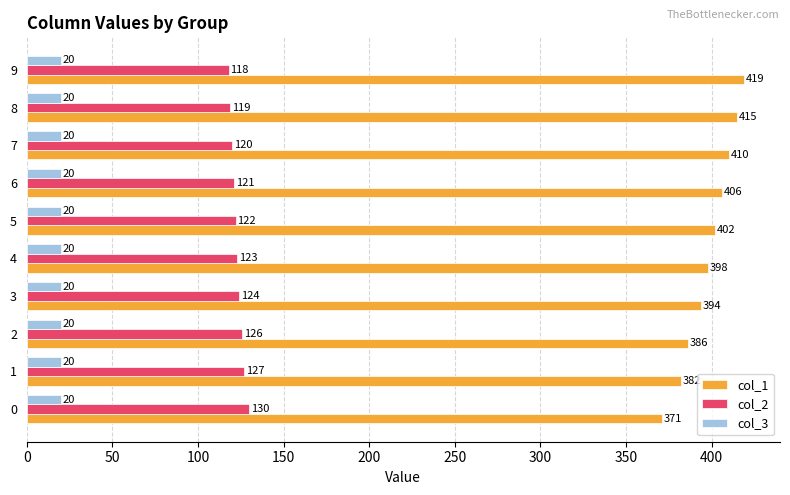

List the series in order of their overall mean, lowest first.

col_3, col_2, col_1